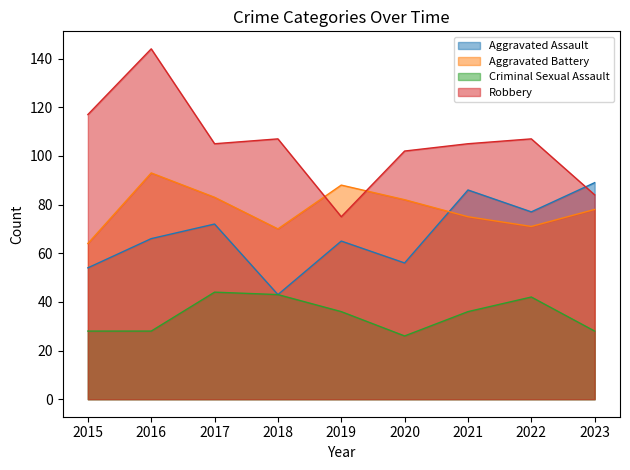

How many lines are shown in the chart?

4